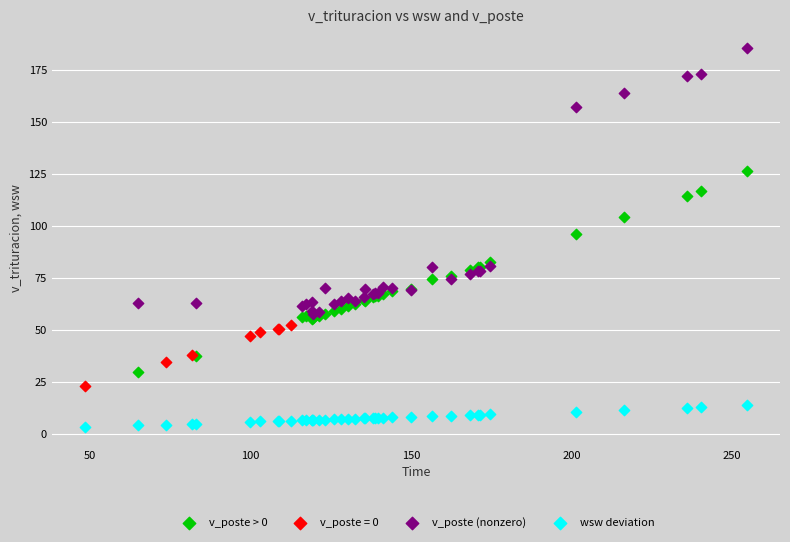

Which series has the largest Y range (max minus min)?

v_poste (nonzero)